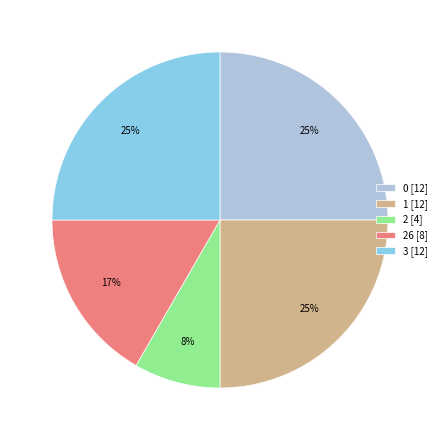

Is there any slice that represents more than half of the pie?

No